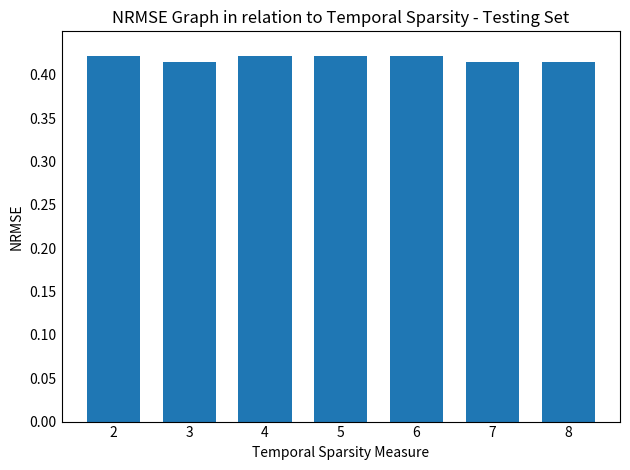

True or false: the data shows 0.7 at 7.

False